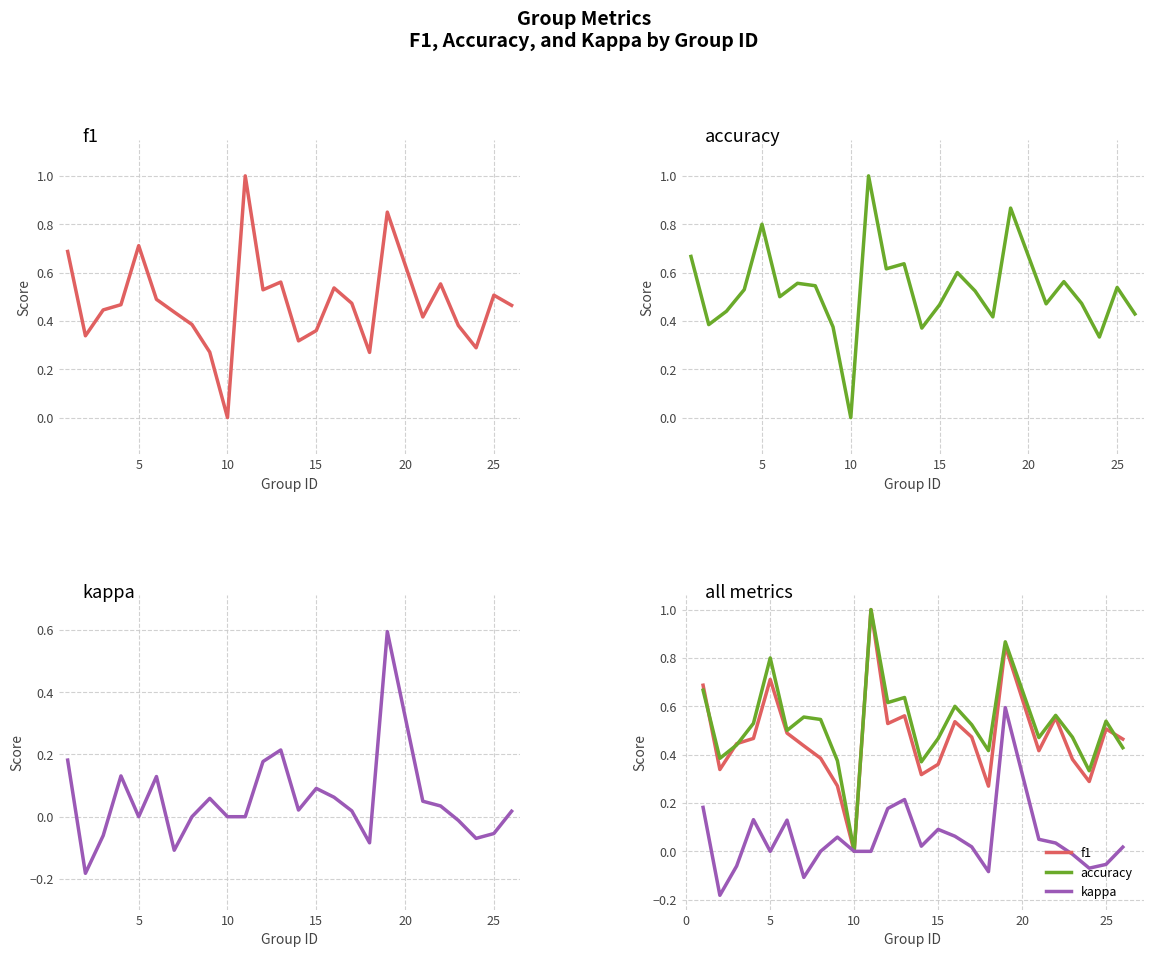

True or false: accuracy and kappa cross at least once.

False